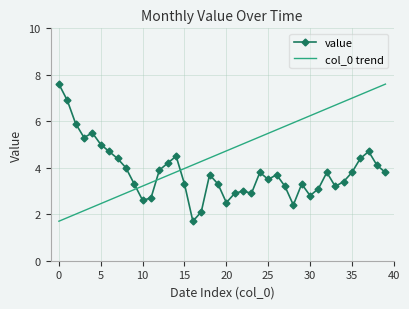

True or false: col_0 trend and value intersect in this chart.

True